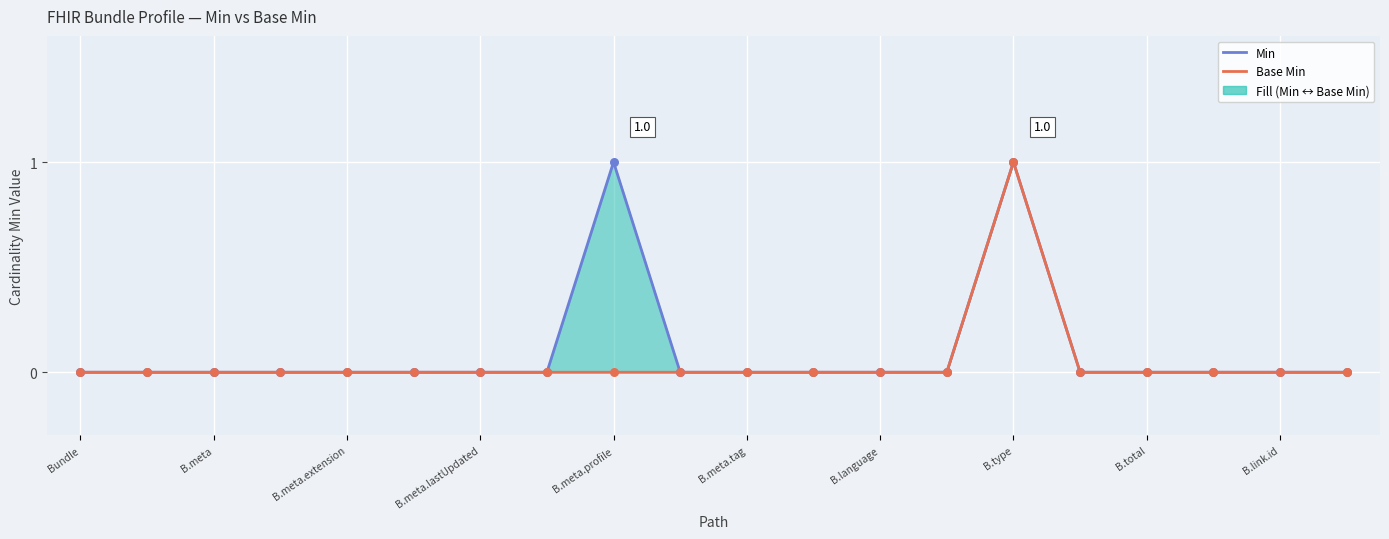

Which series has the largest total across all categories?

Min